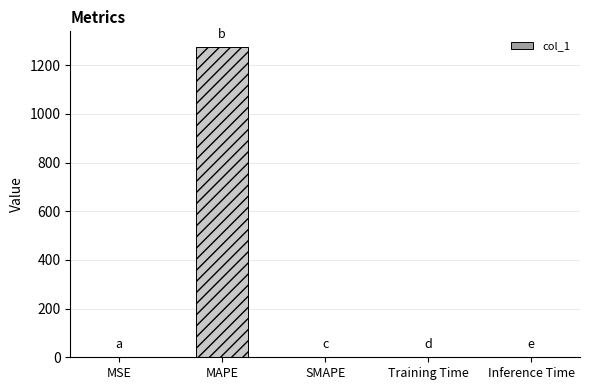

Is it true that the value at MAPE is 1275.5?

True